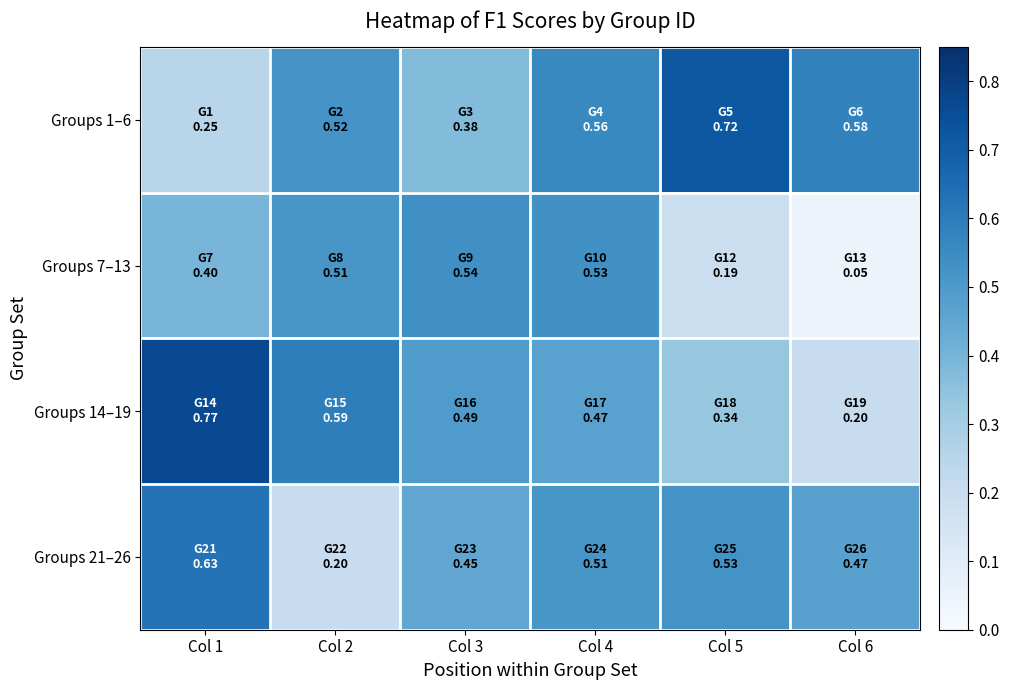

Which series has the widest spread of values?

Groups 14–19